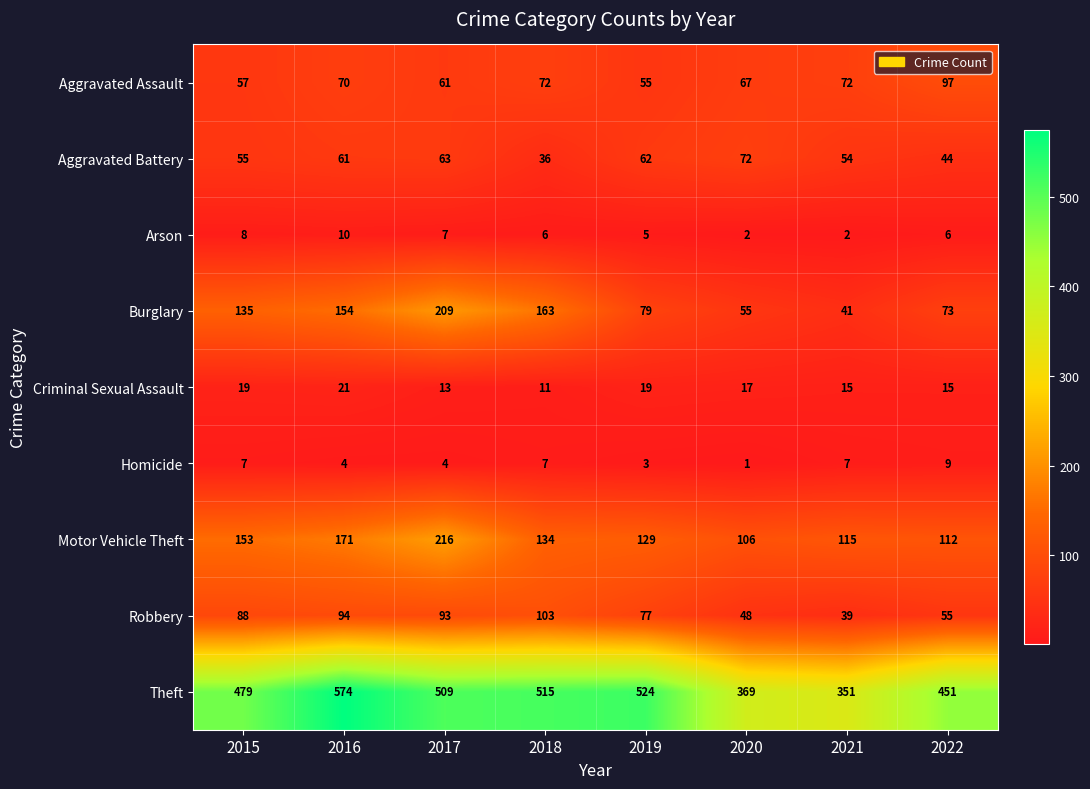

The Robbery series shows 72 at 2022. True or false?

False